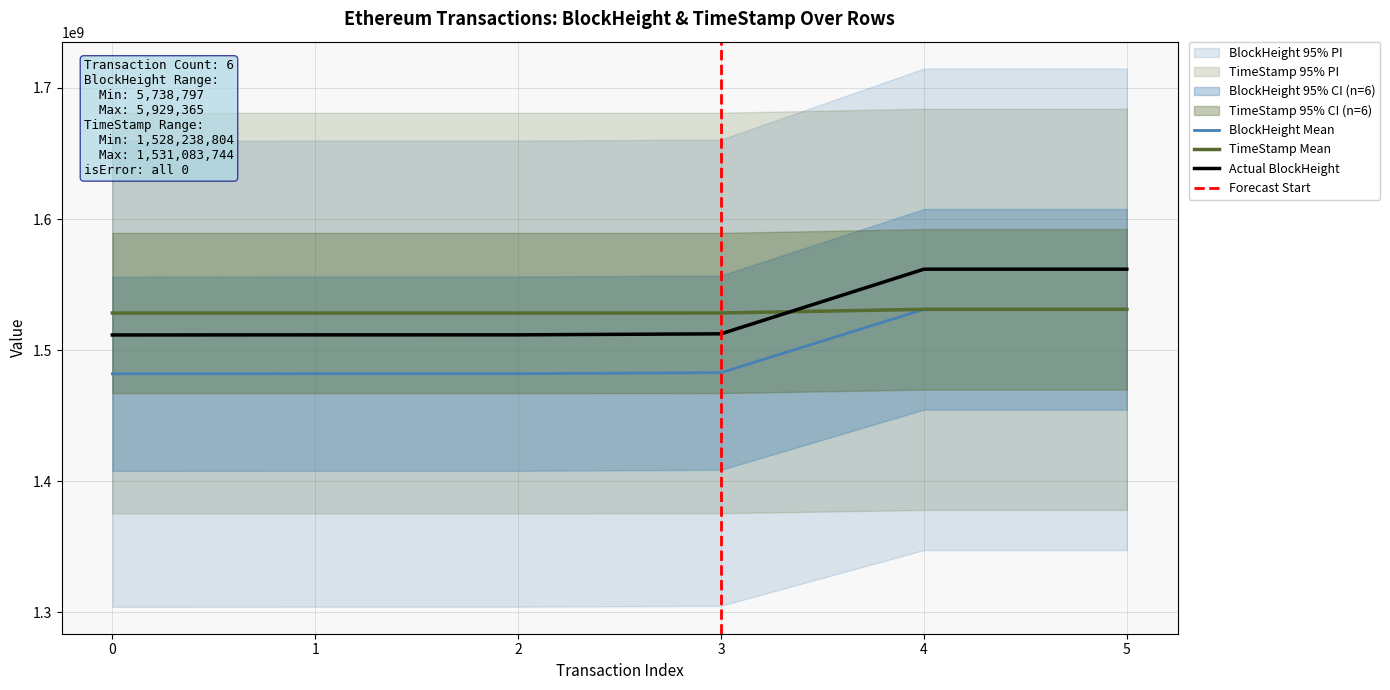

How many times do BlockHeight and TimeStamp cross each other?

1